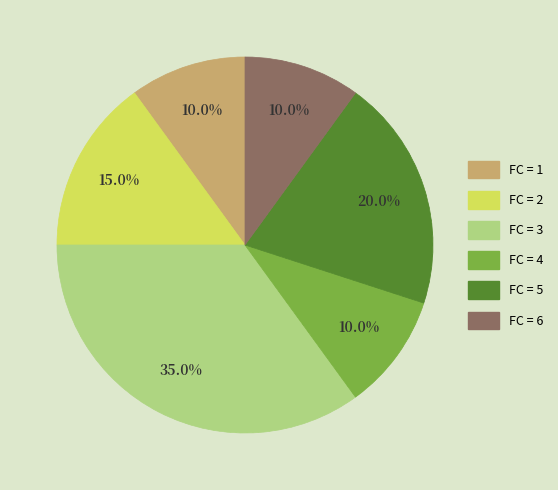

Is there a majority slice in this chart?

No